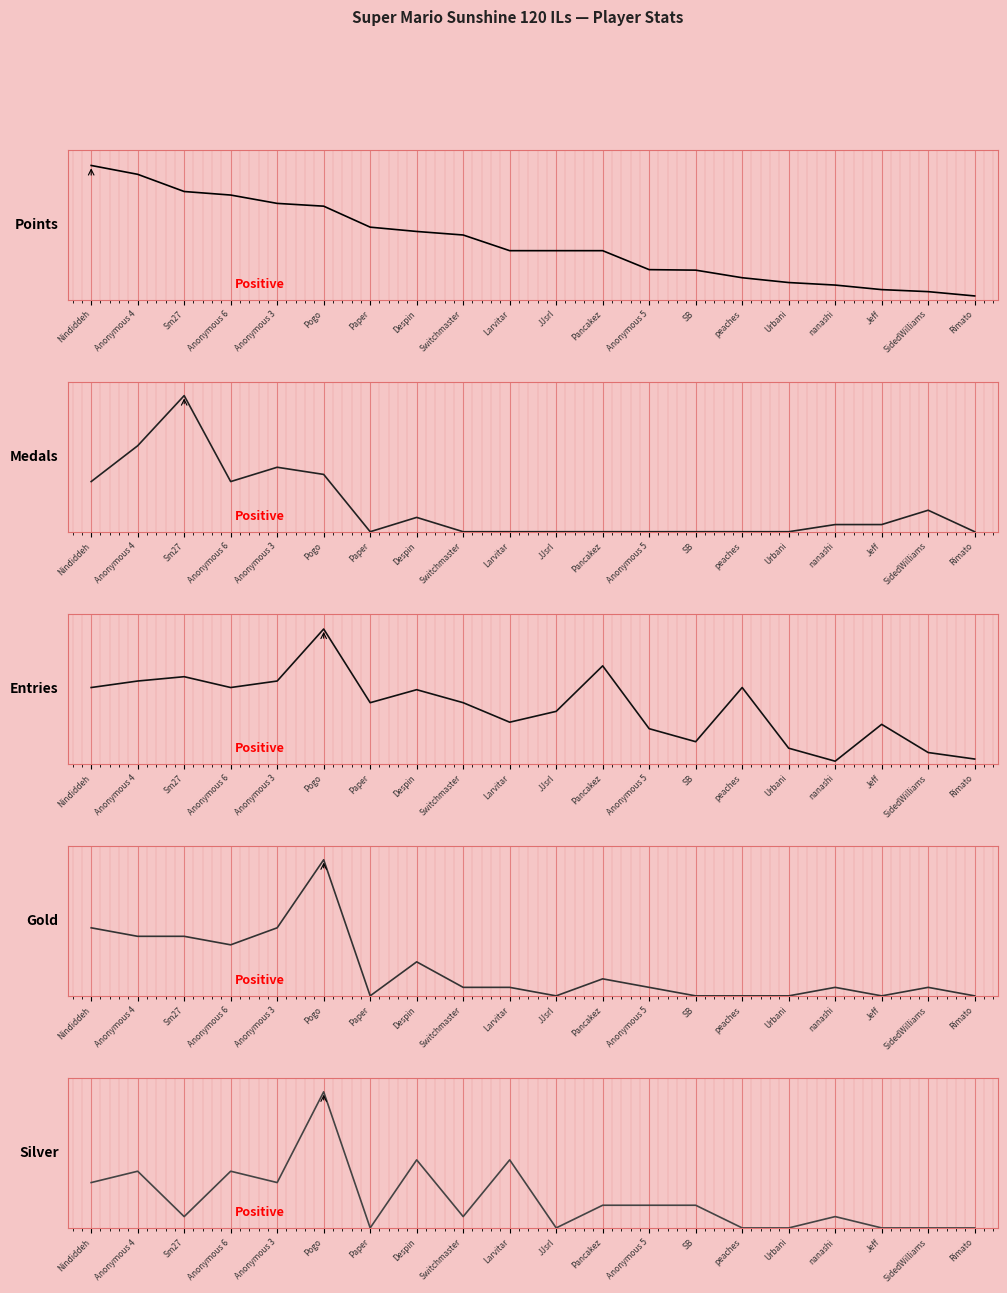

What is the average value of the Silver series?

3